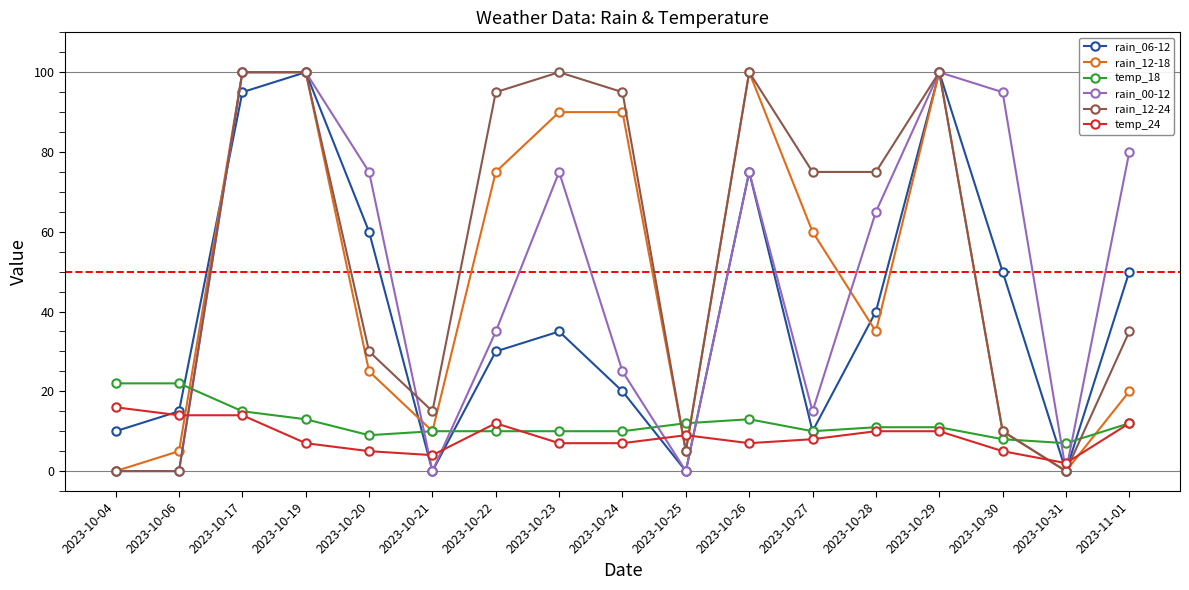

Reading left to right, list all the values displayed in this chart.

rain_06-12: 10	15	95	100	60	0	30	35	20	0	75	10	40	100	50	0	50
rain_12-18: 0	5	100	100	25	10	75	90	90	5	100	60	35	100	10	0	20
temp_18: 22	22	15	13	9	10	10	10	10	12	13	10	11	11	8	7	12
rain_00-12: 0	0	100	100	75	0	35	75	25	0	75	15	65	100	95	0	80
rain_12-24: 0	0	100	100	30	15	95	100	95	5	100	75	75	100	10	0	35
temp_24: 16	14	14	7	5	4	12	7	7	9	7	8	10	10	5	2	12